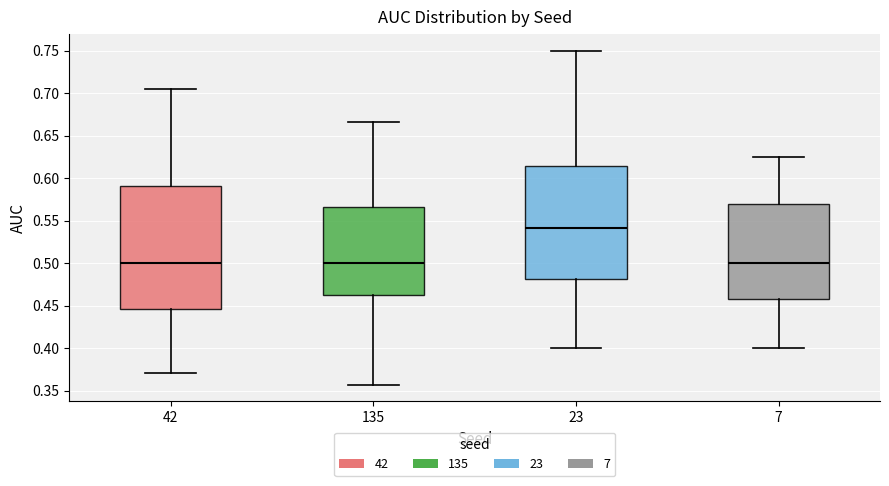

Reading left to right, read every box against the y-axis: the position of its median line, the range the box covers, and the ends of its whiskers. The values are not printed on the chart, so give them approximately, as read against the axis.

42: median 0.500, box 0.445 to 0.590, whiskers 0.370 to 0.705
135: median 0.500, box 0.465 to 0.565, whiskers 0.355 to 0.665
23: median 0.540, box 0.480 to 0.615, whiskers 0.400 to 0.750
7: median 0.500, box 0.460 to 0.570, whiskers 0.400 to 0.625